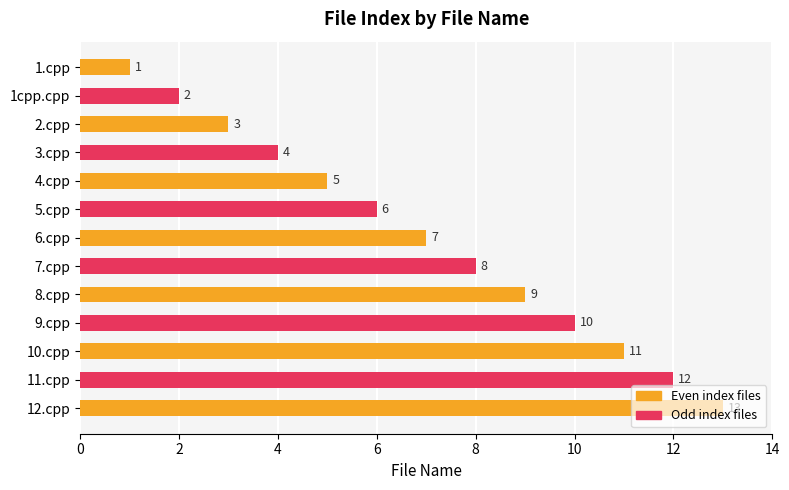

Is it true that the value at 12.cpp is 13?

True